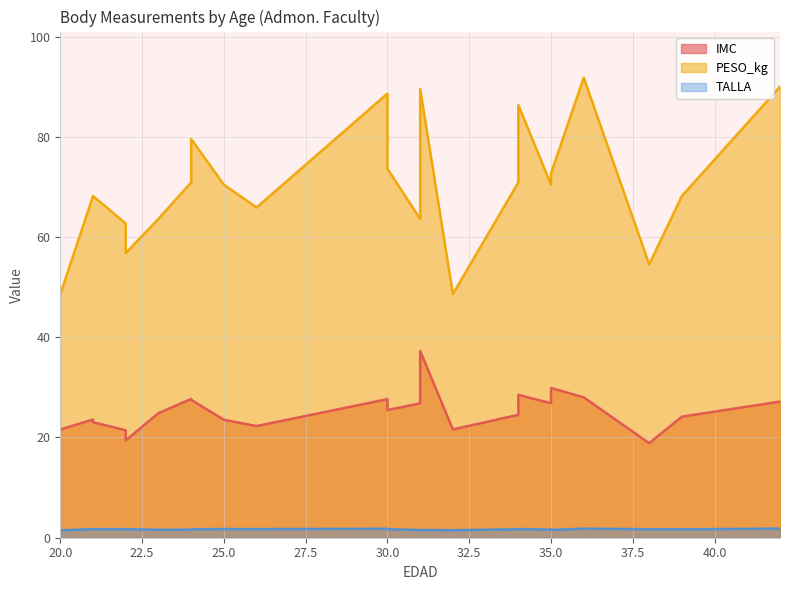

True or false: PESO_kg and IMC cross at least once.

False